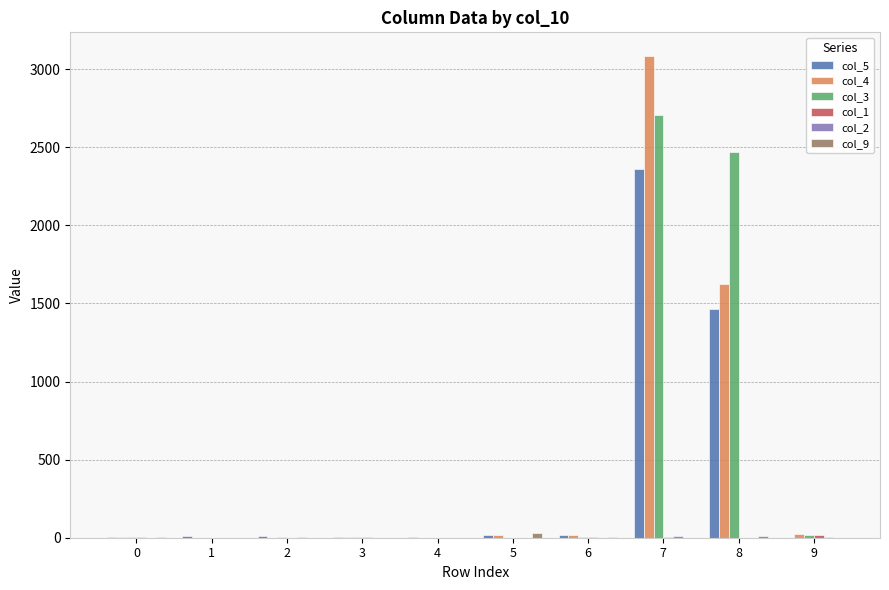

Count the number of categories in the chart.

10